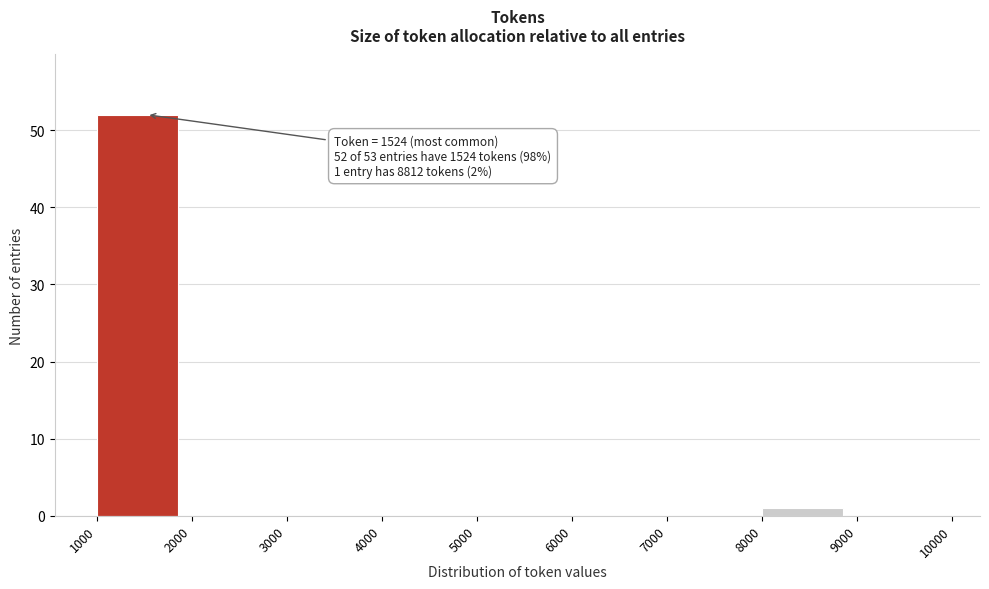

Which range on the x-axis has the tallest bar?

1000 to 2000